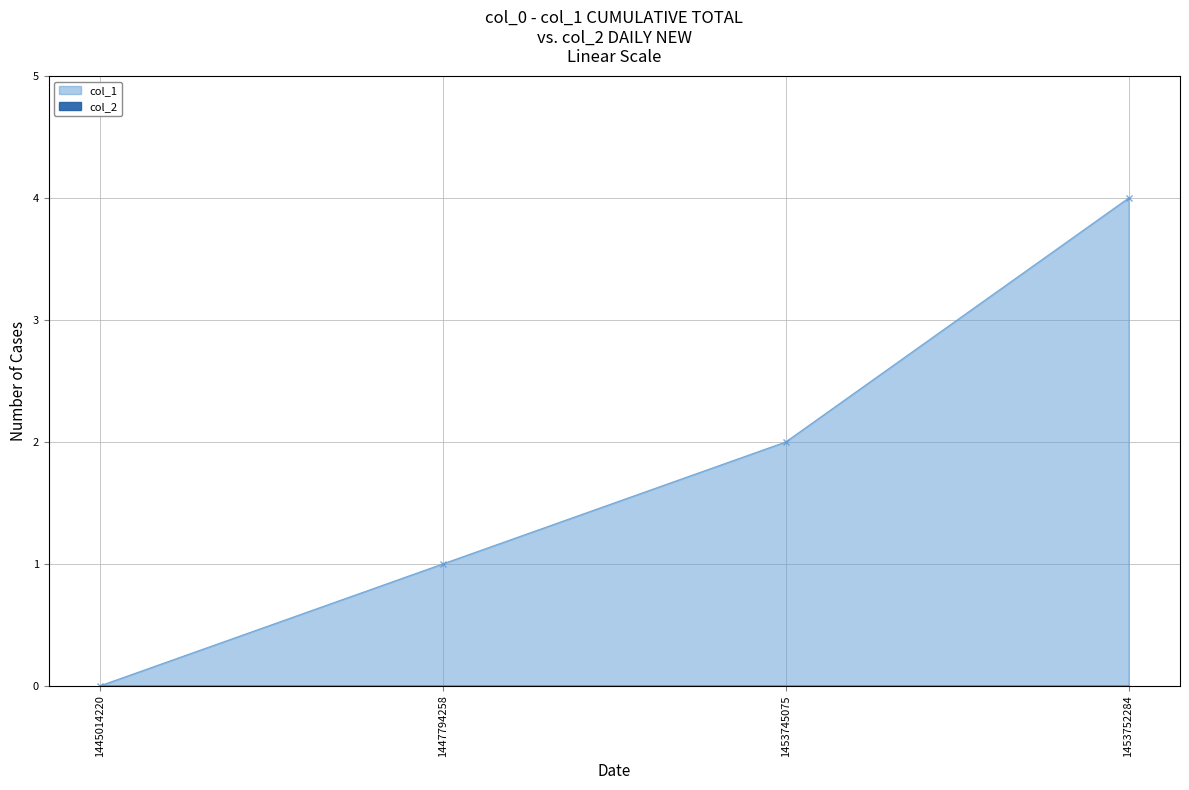

What is the change in value from 1447794258 to 1453745075?

+1